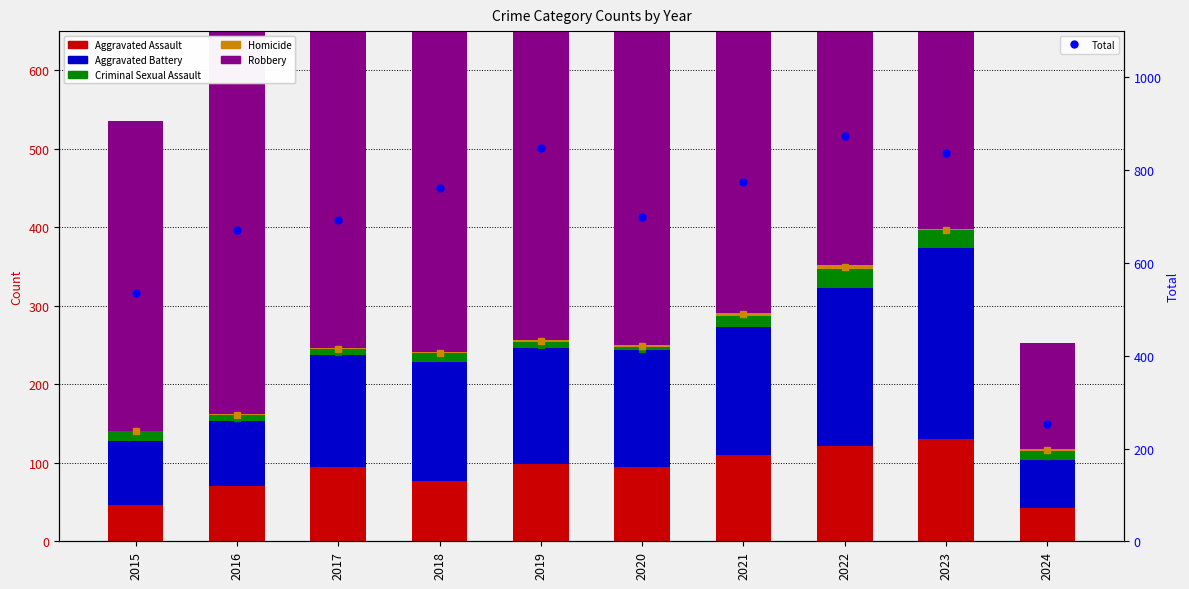

Is it true that Criminal Sexual Assault equals 11 at 2019?

False